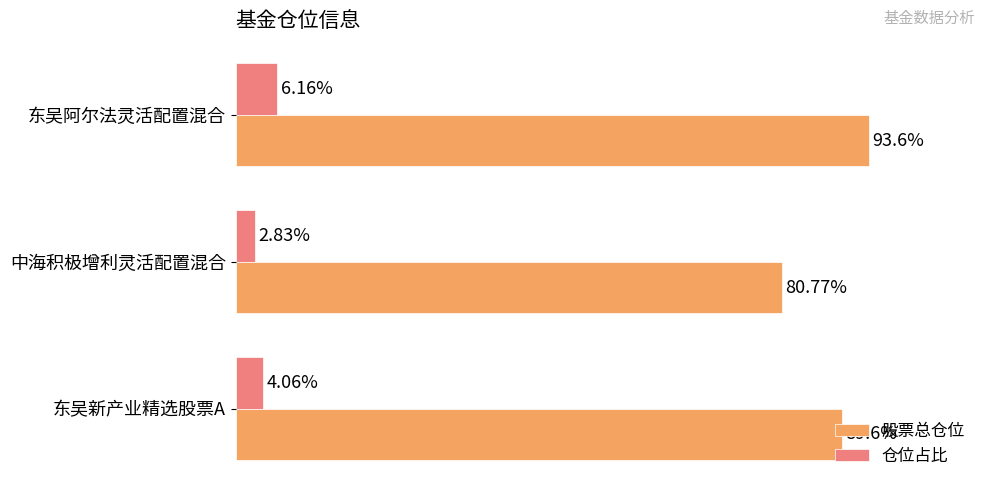

At which label is 仓位占比 closest to 4?

东吴新产业精选股票A